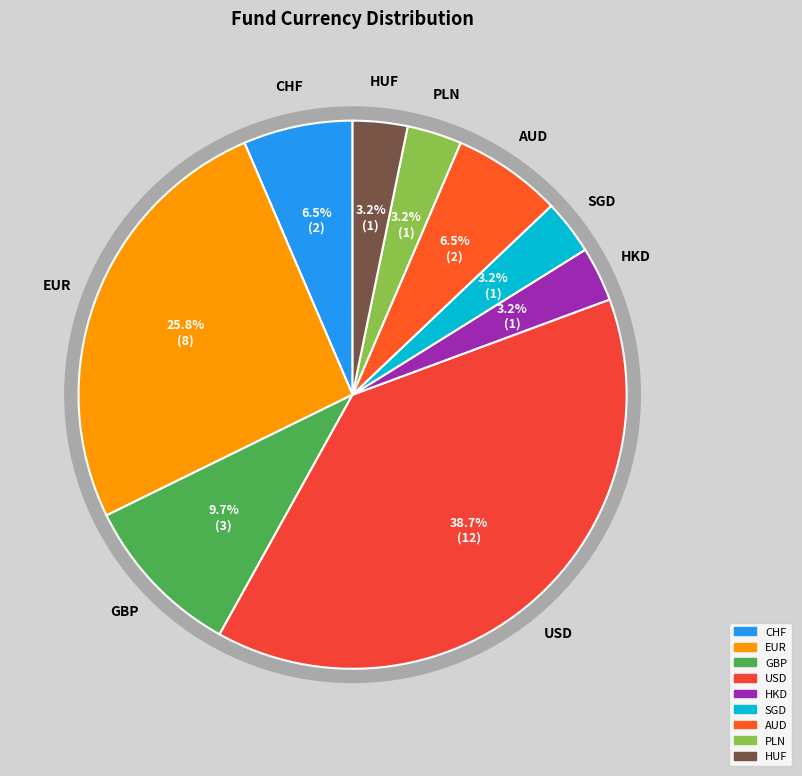

To the nearest percent, what is the combined percentage of AUD and CHF?

13%